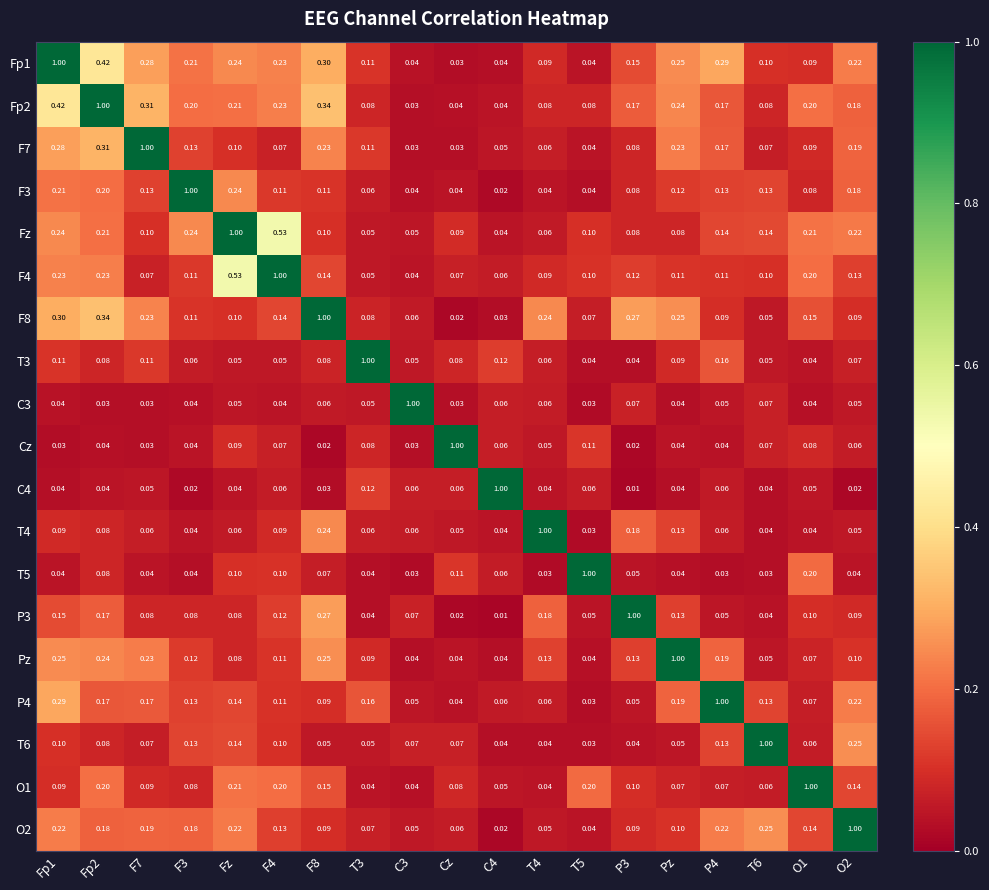

Is the value of O2 at T5 greater than the value of F4 at O1?

No